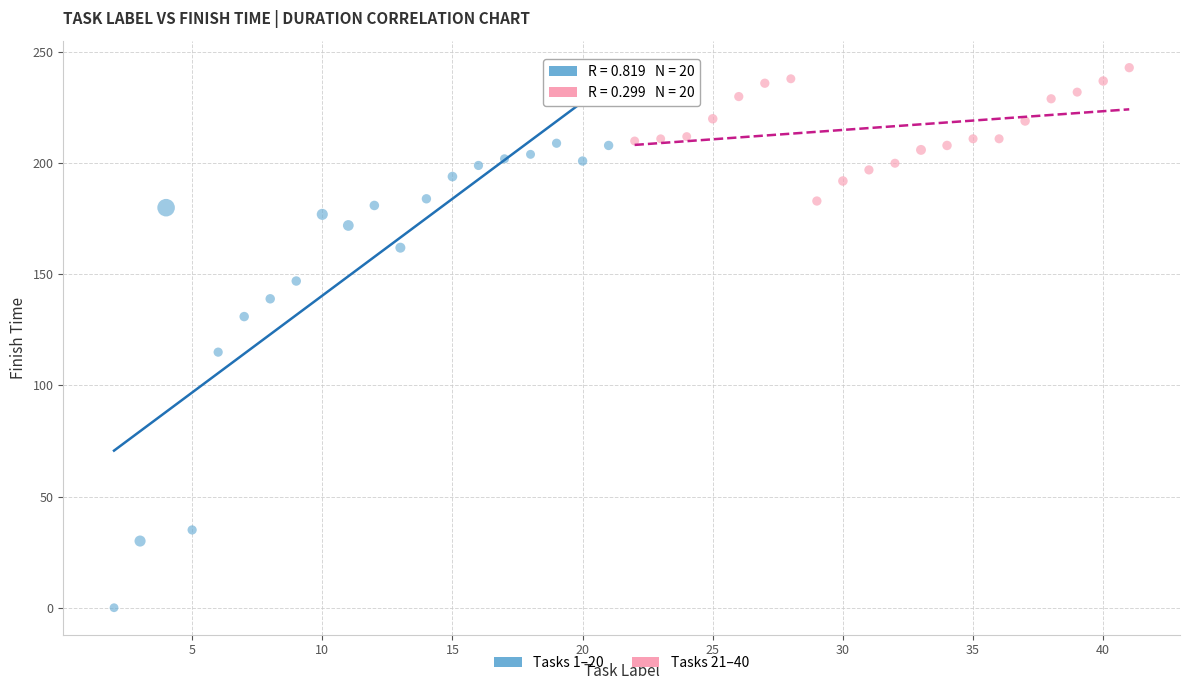

Which series reaches the minimum Y coordinate?

Tasks 1–20